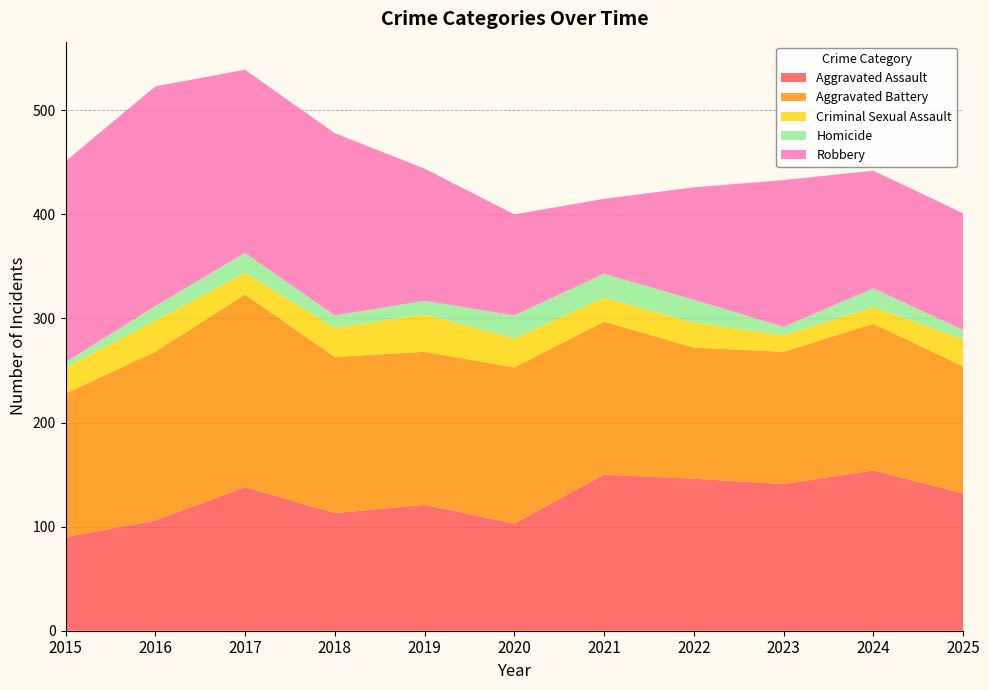

Reading right to left, transcribe all the data shown in this chart.

Aggravated Assault: 2025=132	2024=154	2023=141	2022=146	2021=150	2020=103	2019=121	2018=113	2017=138	2016=106	2015=90
Aggravated Battery: 2025=122	2024=141	2023=127	2022=126	2021=147	2020=150	2019=147	2018=150	2017=185	2016=162	2015=138
Criminal Sexual Assault: 2025=26	2024=16	2023=16	2022=24	2021=23	2020=28	2019=36	2018=28	2017=21	2016=30	2015=25
Homicide: 2025=9	2024=18	2023=8	2022=22	2021=23	2020=22	2019=13	2018=12	2017=19	2016=14	2015=5
Robbery: 2025=112	2024=113	2023=141	2022=108	2021=72	2020=97	2019=127	2018=175	2017=176	2016=211	2015=193